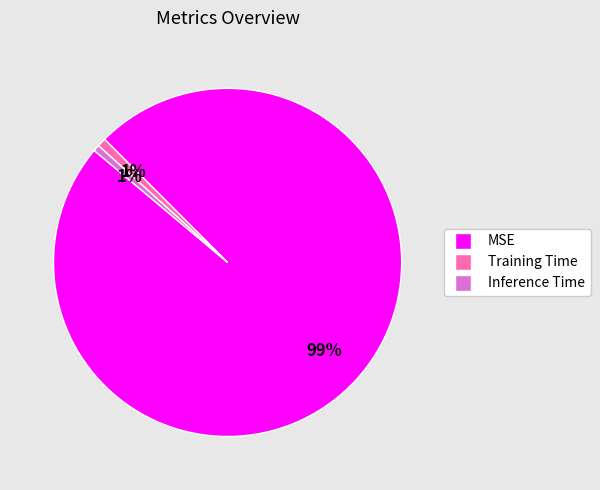

Count the number of slices in the pie.

3